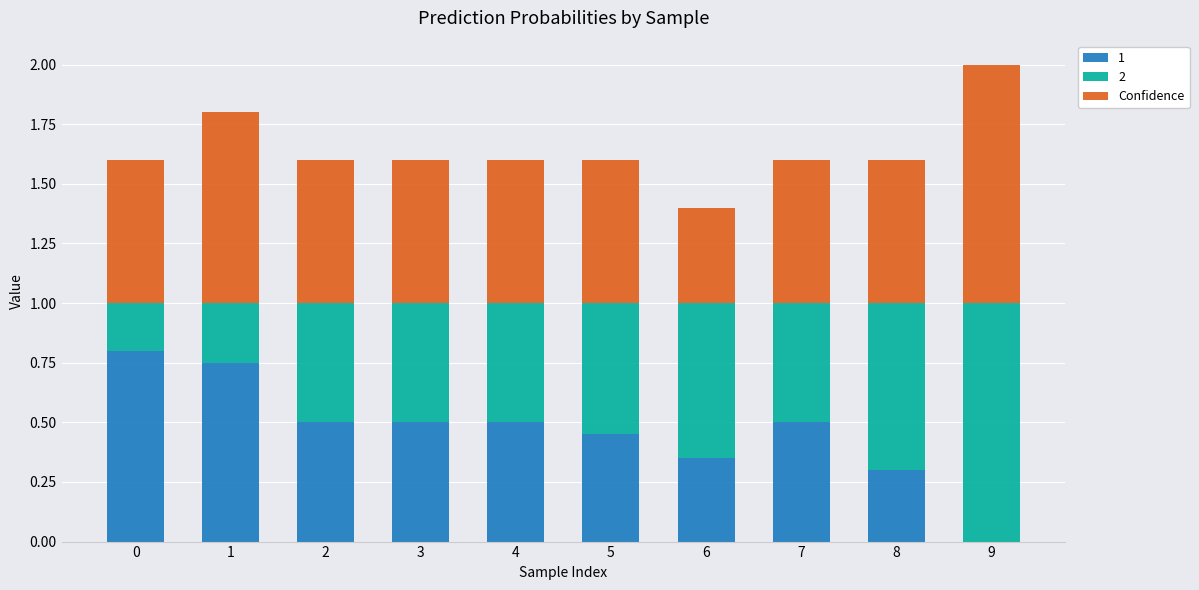

What is the total value across all series at 6?

1.4